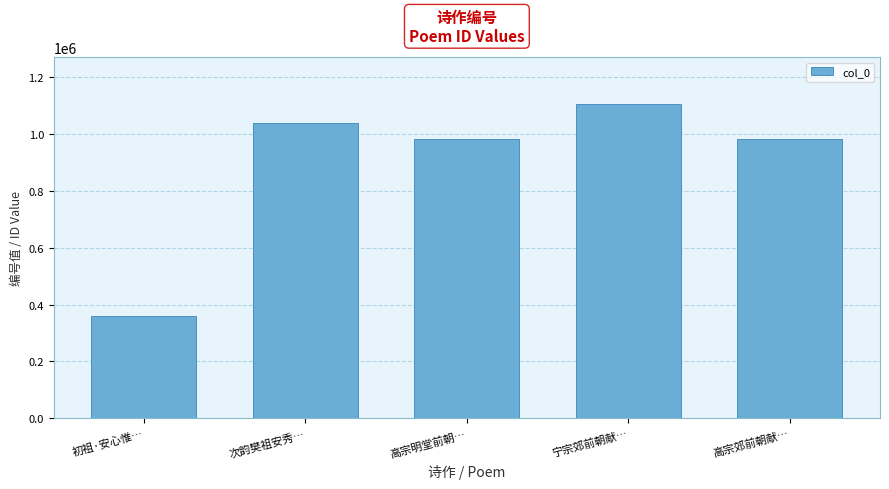

What is the change in value from 次韵樊祖安秀… to 宁宗郊前朝献…?

+64280